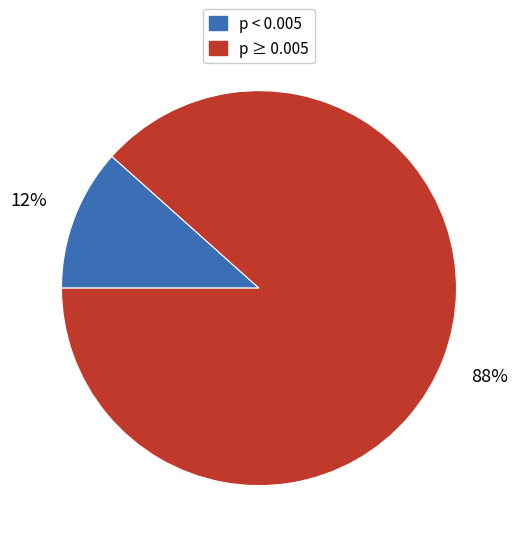

To the nearest percent, what is the average slice percentage?

50%